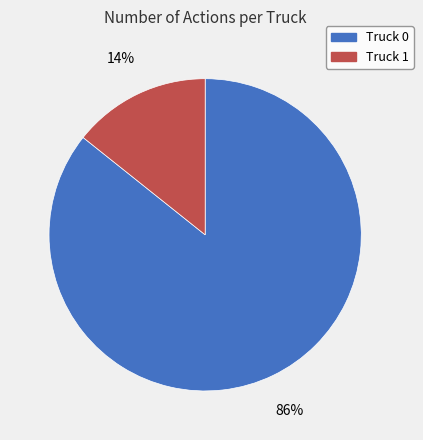

Which category has the biggest portion of the pie?

Truck 0